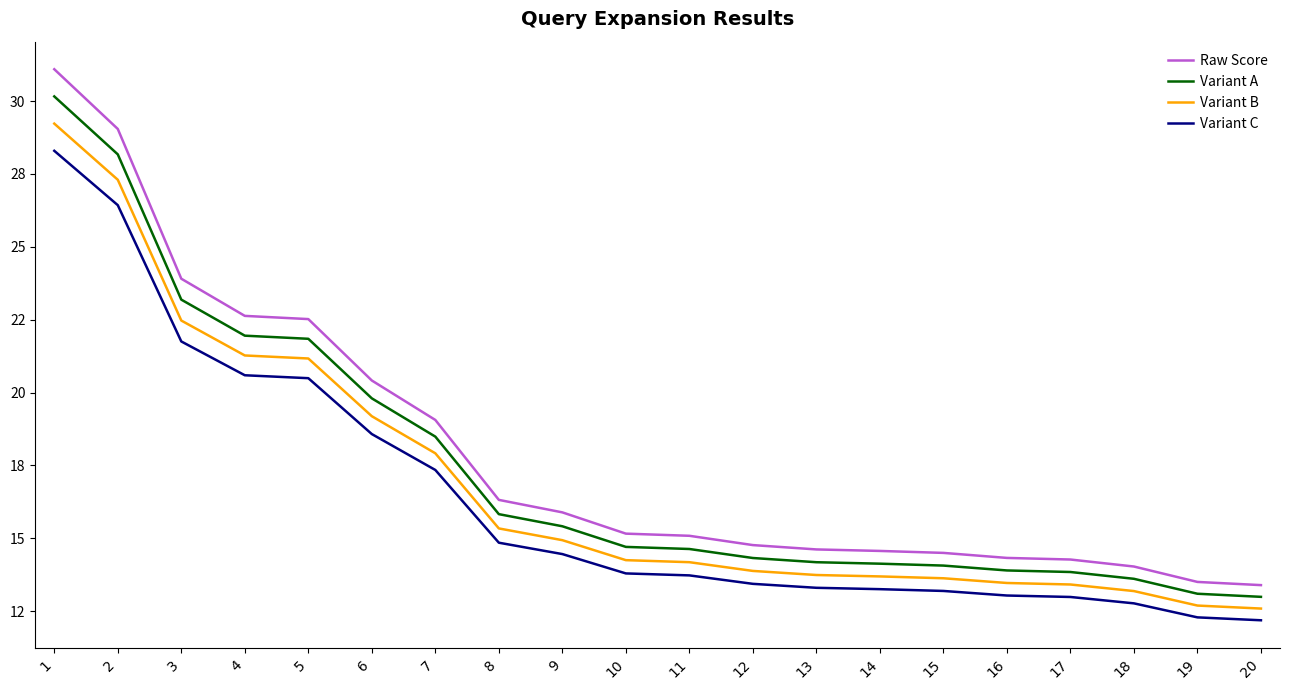

List the series in order of their overall mean, highest first.

Raw Score, Variant A, Variant B, Variant C